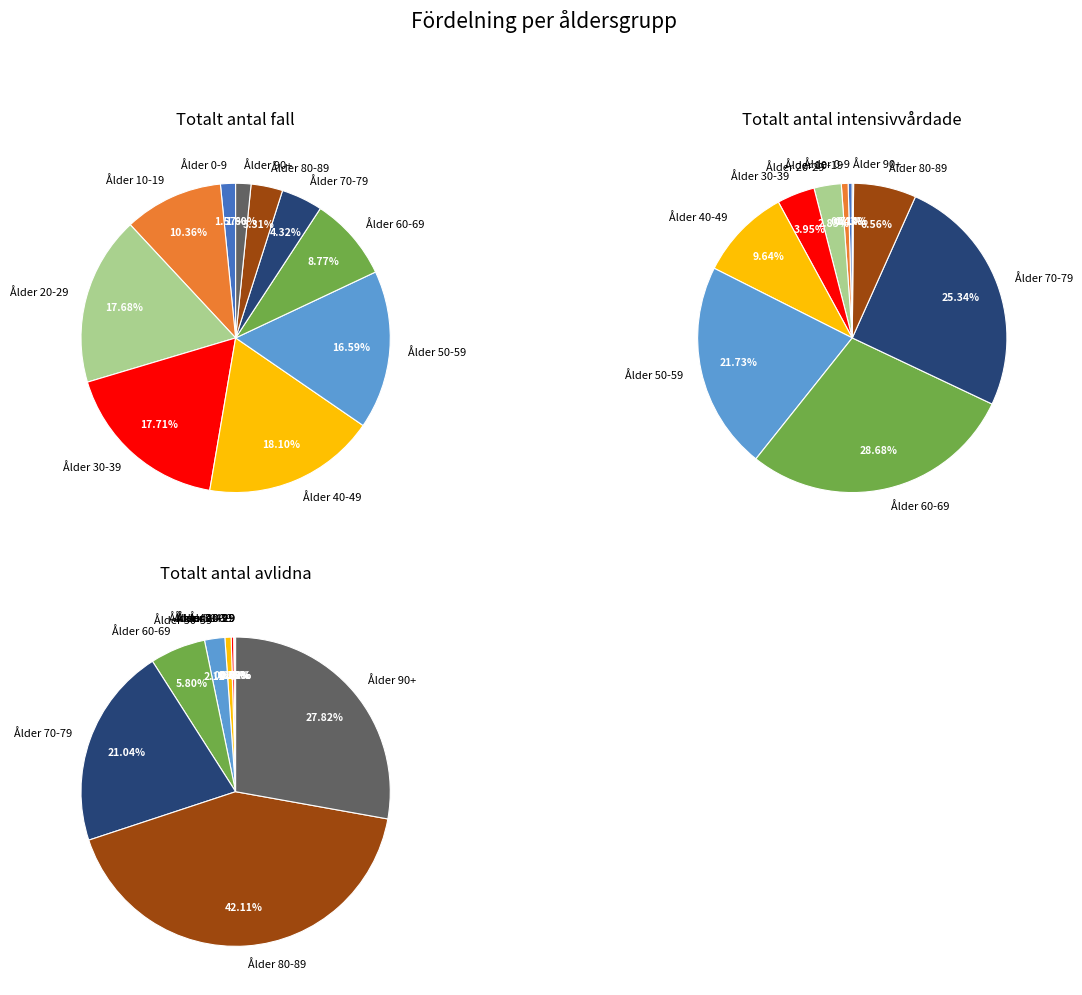

Is there a majority slice in this chart?

No